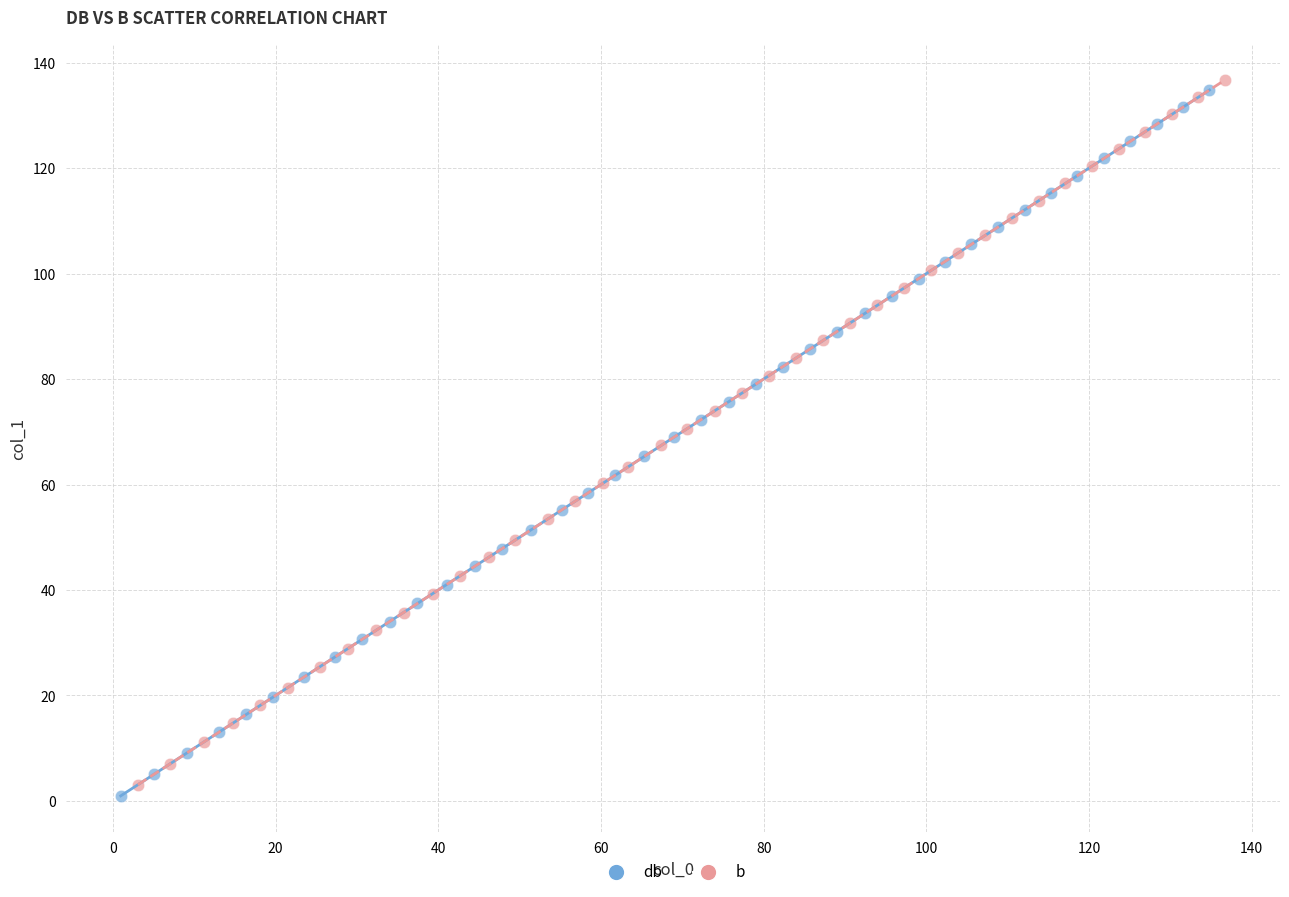

Which series contains the lowest Y value?

db